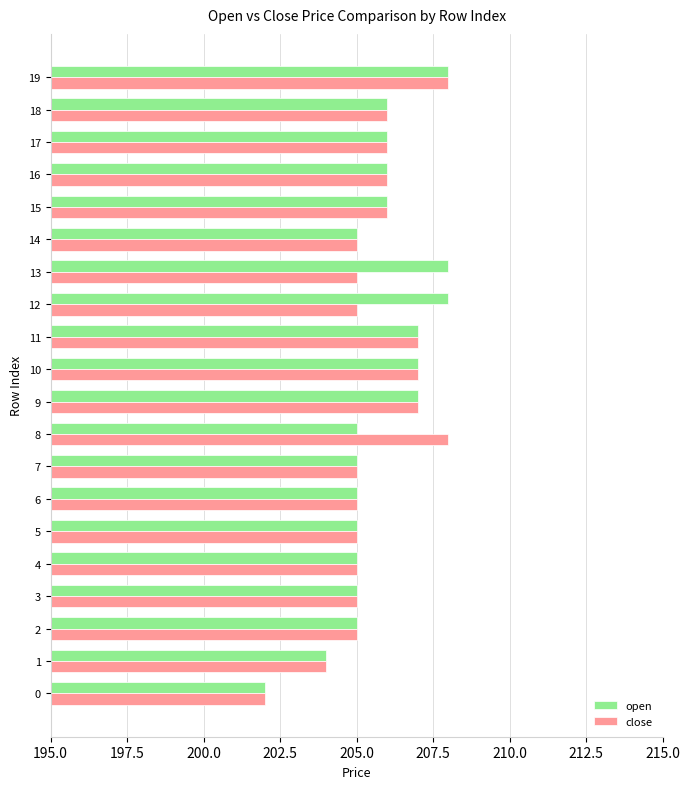

What is the minimum value for close?

202